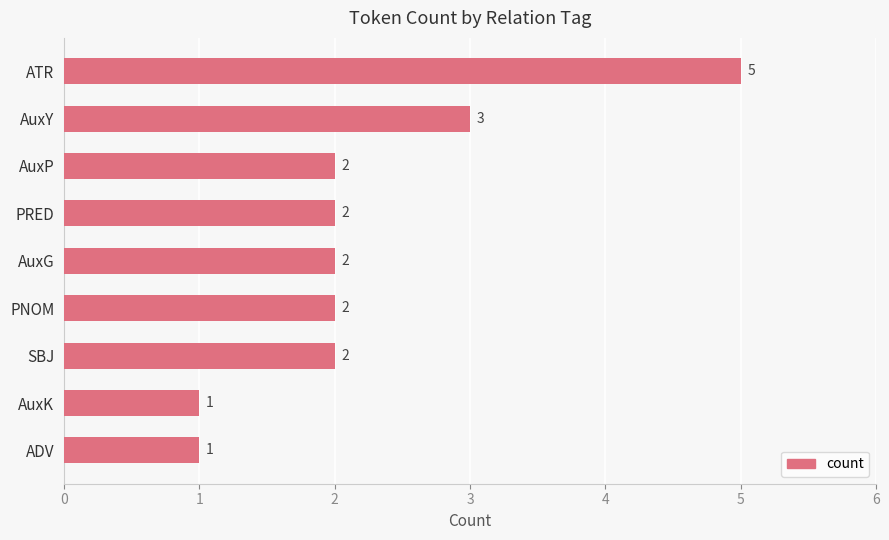

Read the value at ATR.

5